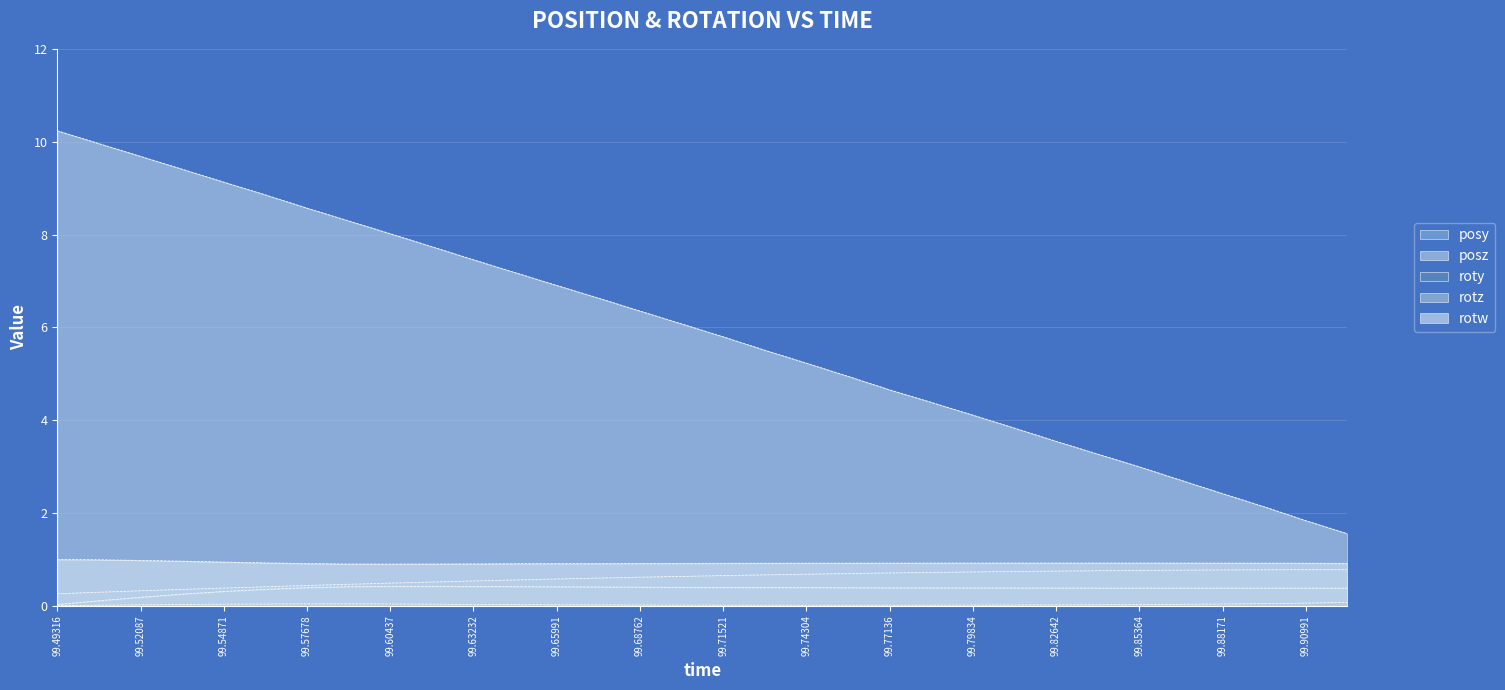

What is the sum of the rotz values at 99.49316 and 99.57678?

0.4